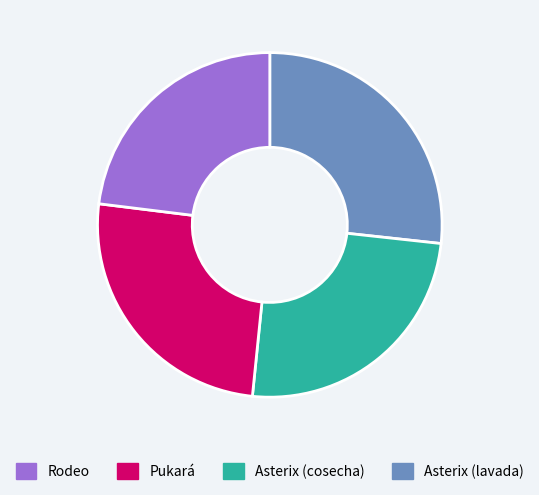

How many slices are in this pie chart?

4